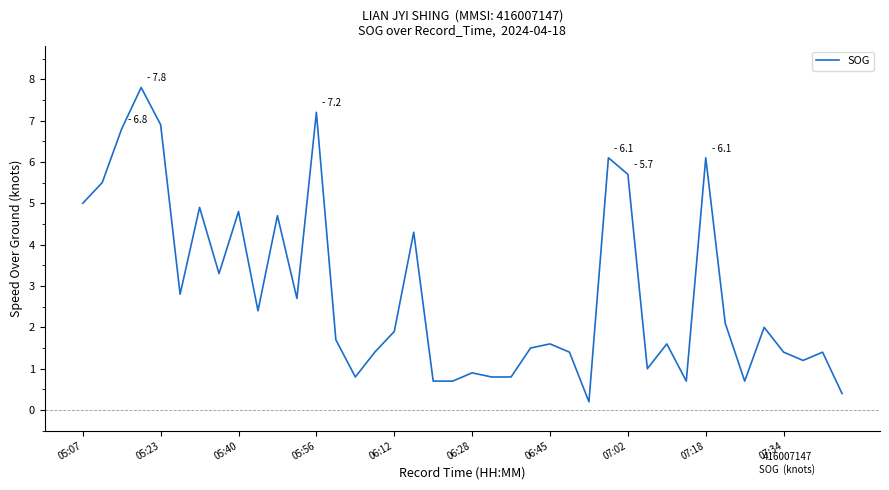

What is the greatest value displayed?

7.8